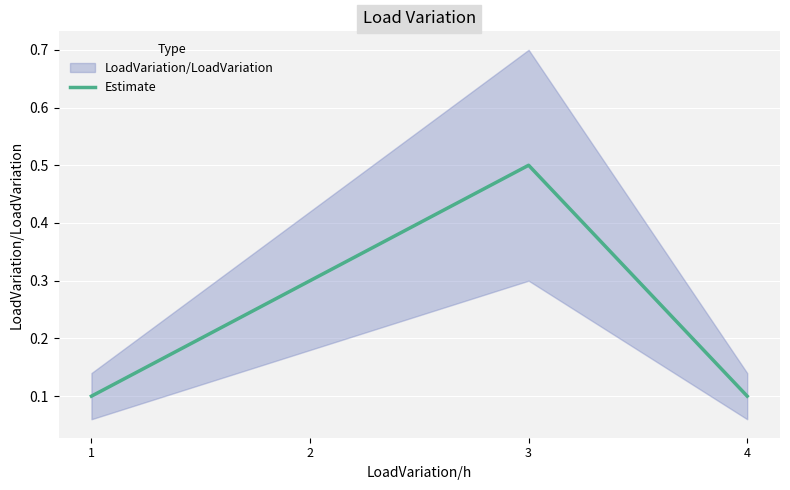

Reading right to left, transcribe all the data shown in this chart.

4=0.1	3=0.5	2=0.3	1=0.1